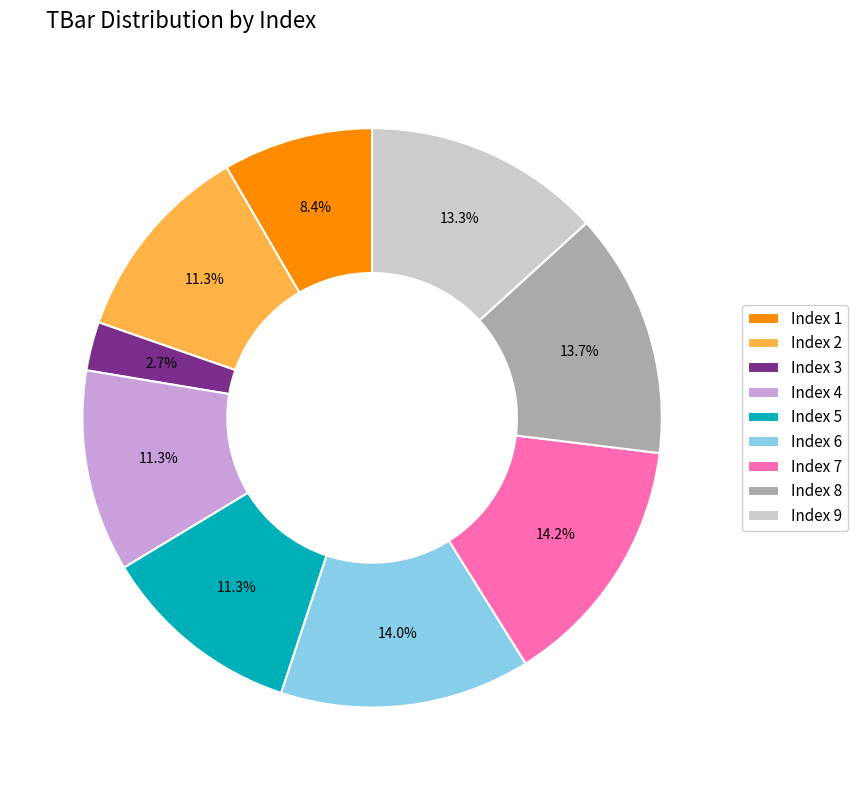

How much of the chart is everything except Index 2?

88.7%